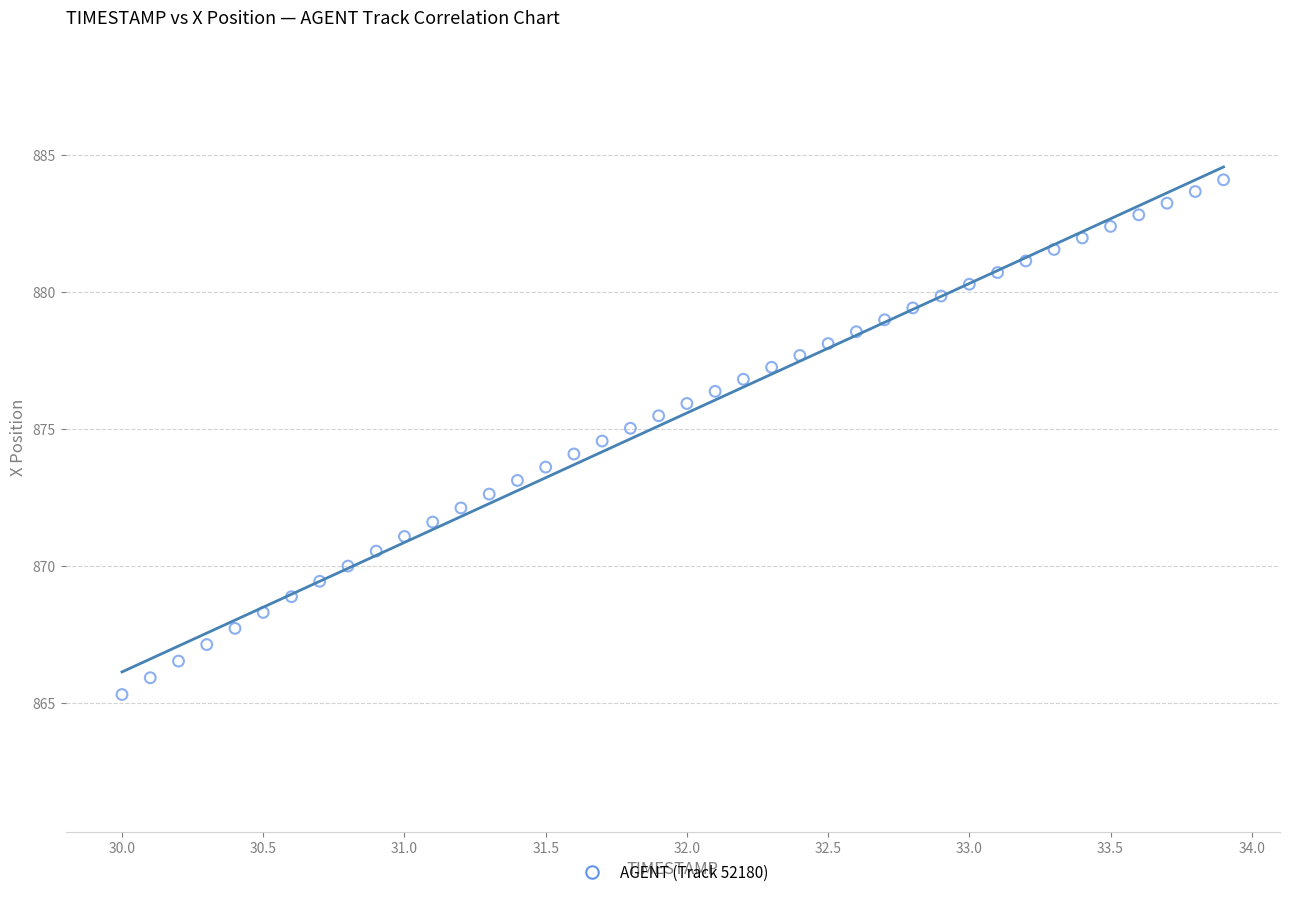

What is the range of Y values (max minus min)?

18.8